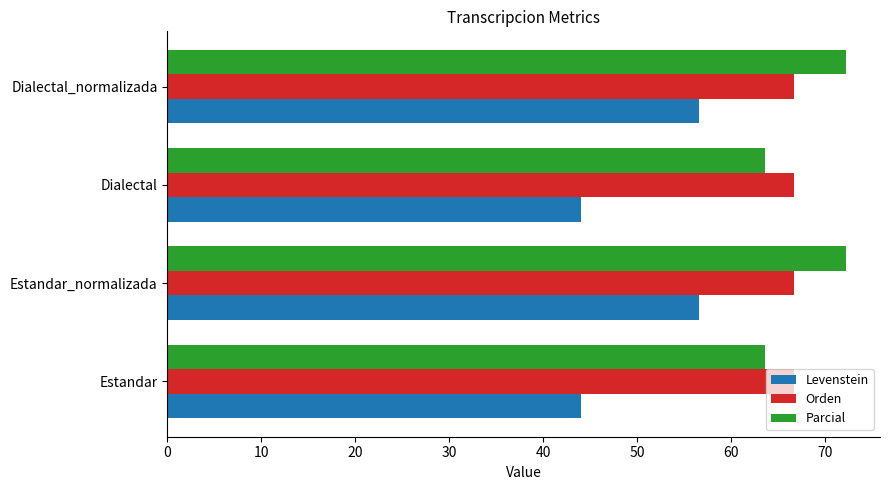

At how many categories does at least one series exceed 61?

4